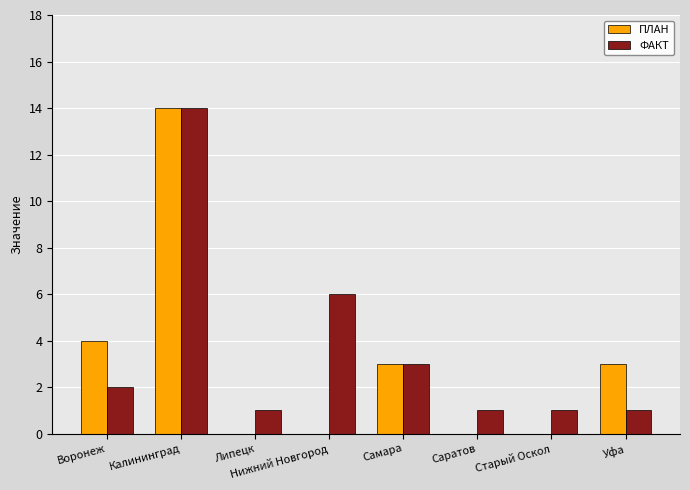

Are the bars horizontal?

No